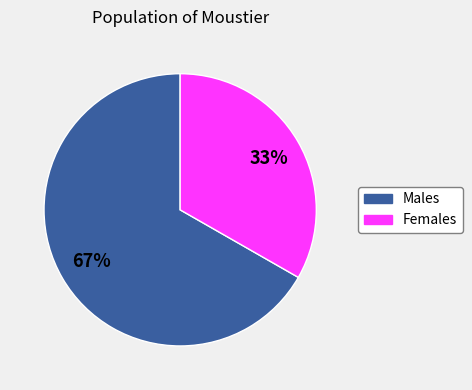

Is there a majority slice in this chart?

Yes